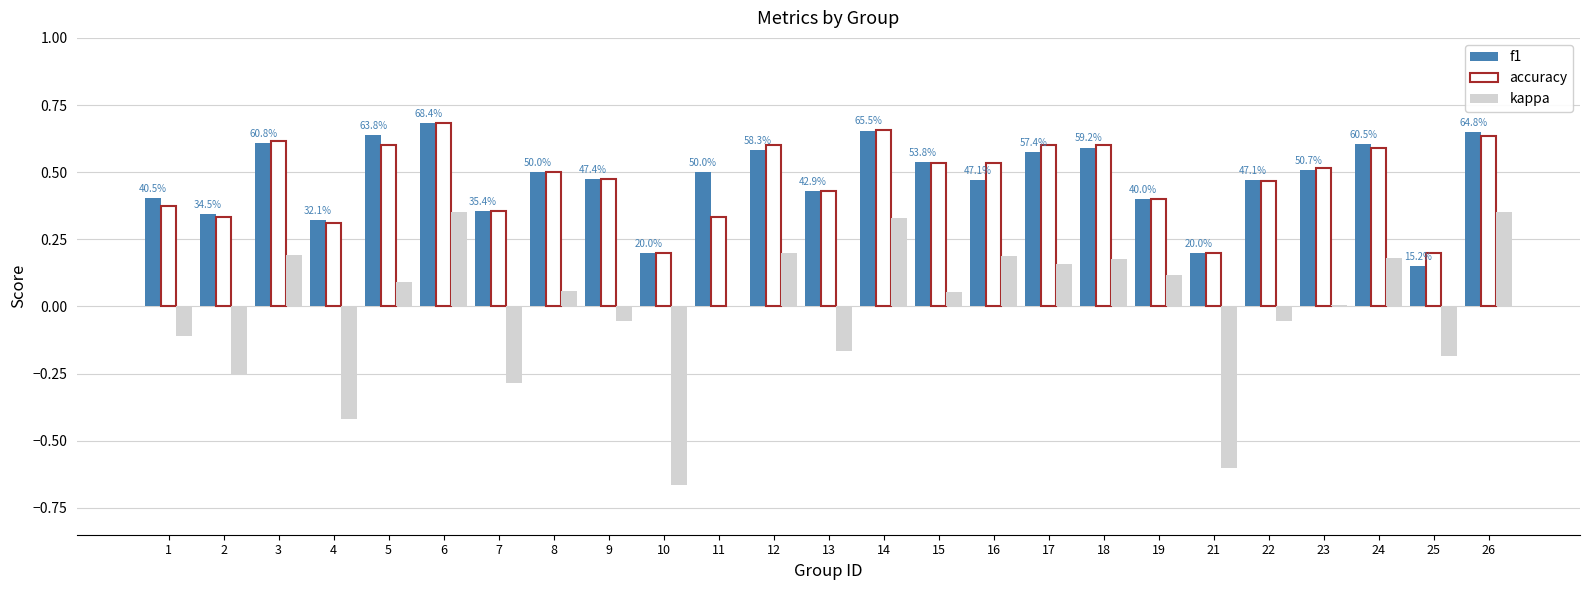

The kappa series shows -0.7 at 11. True or false?

False